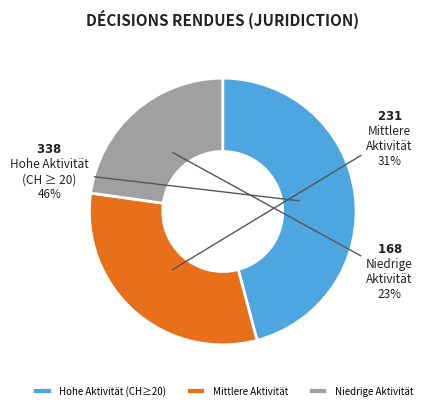

Does any single category account for the majority?

No